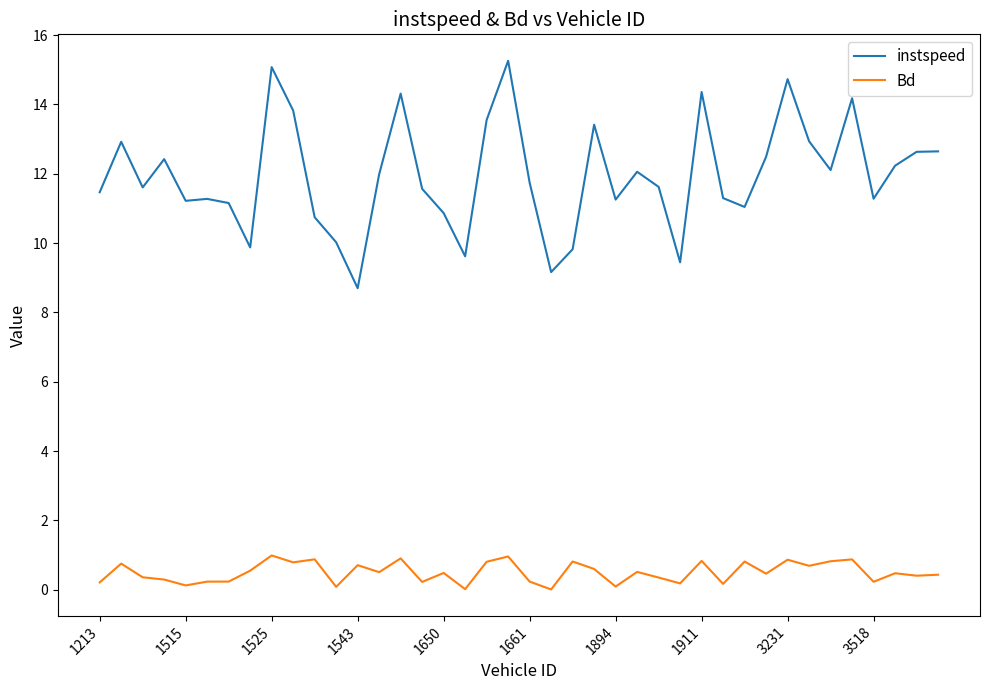

What is the difference between the maximum and minimum values in the instspeed series?

6.6